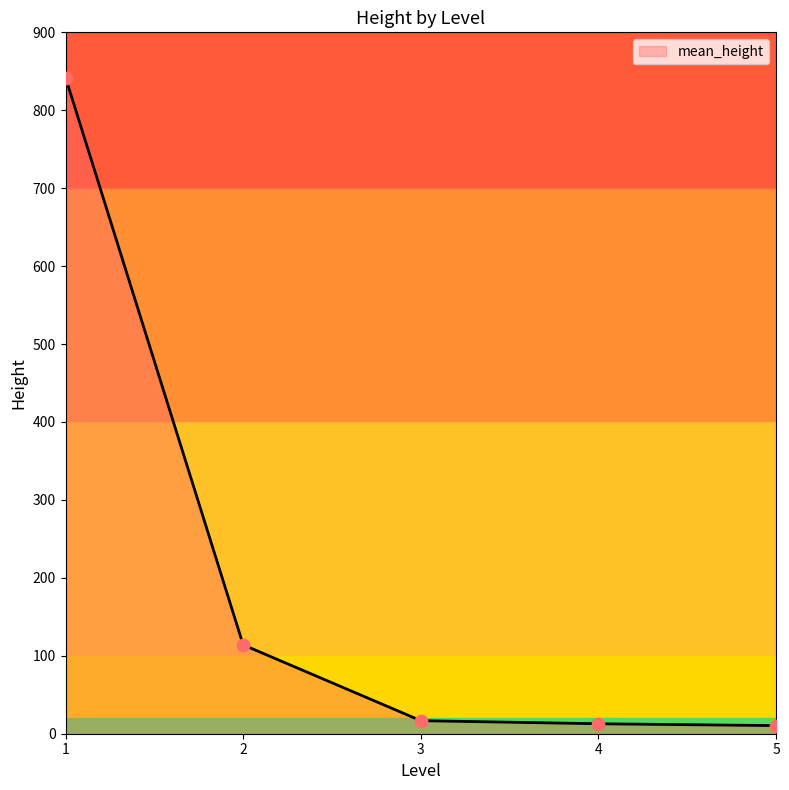

Approximately how many times larger is the value at 1 compared to 2?

7.4